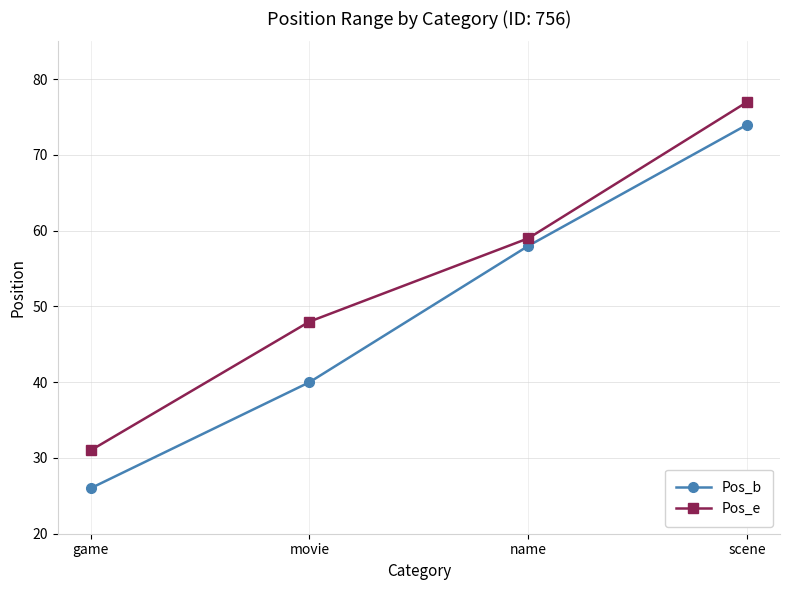

Rank the series at scene from highest to lowest value.

Pos_e, Pos_b